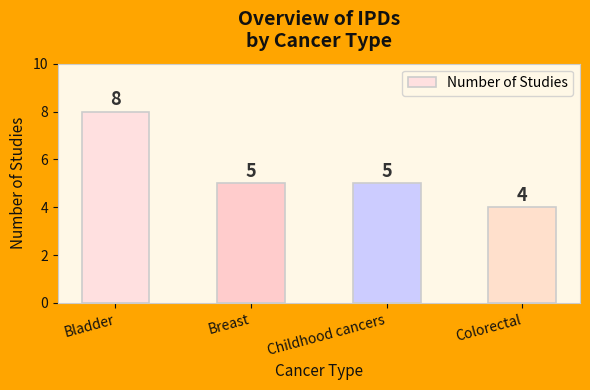

Reading left to right, what are all the values shown in this chart?

Bladder=8	Breast=5	Childhood cancers=5	Colorectal=4